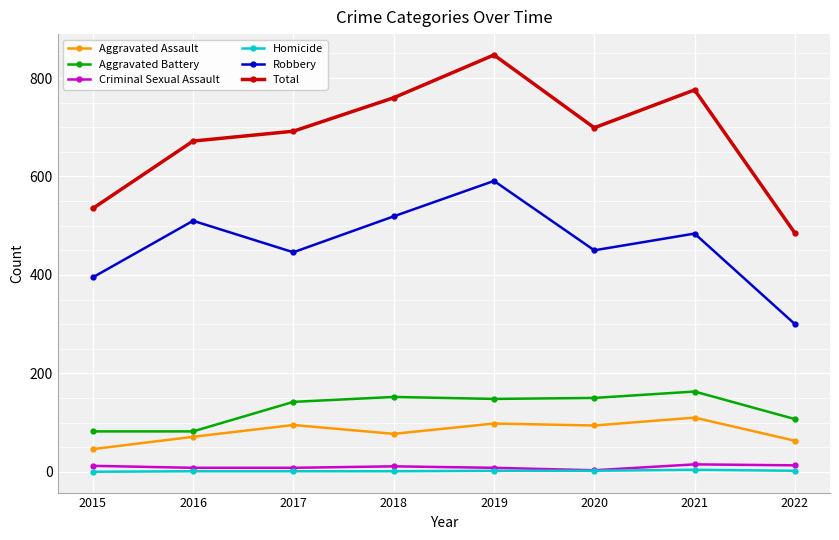

What is the total value across all series at 2021?

1552